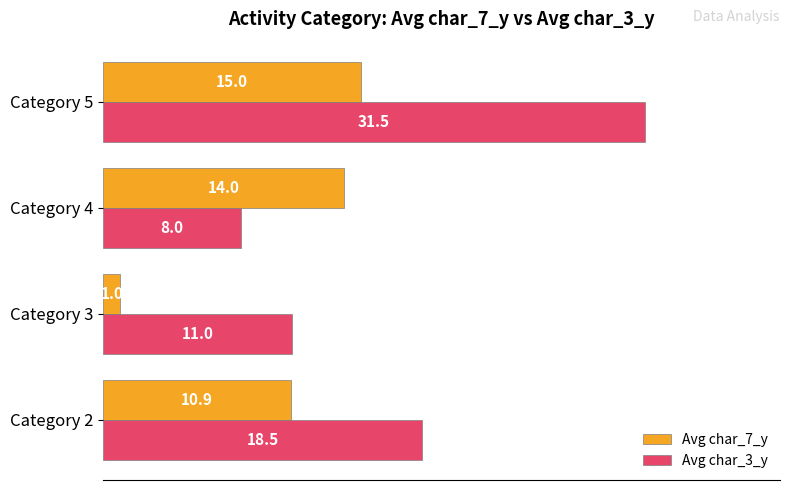

List the series in order of their overall mean, highest first.

Avg char_3_y, Avg char_7_y